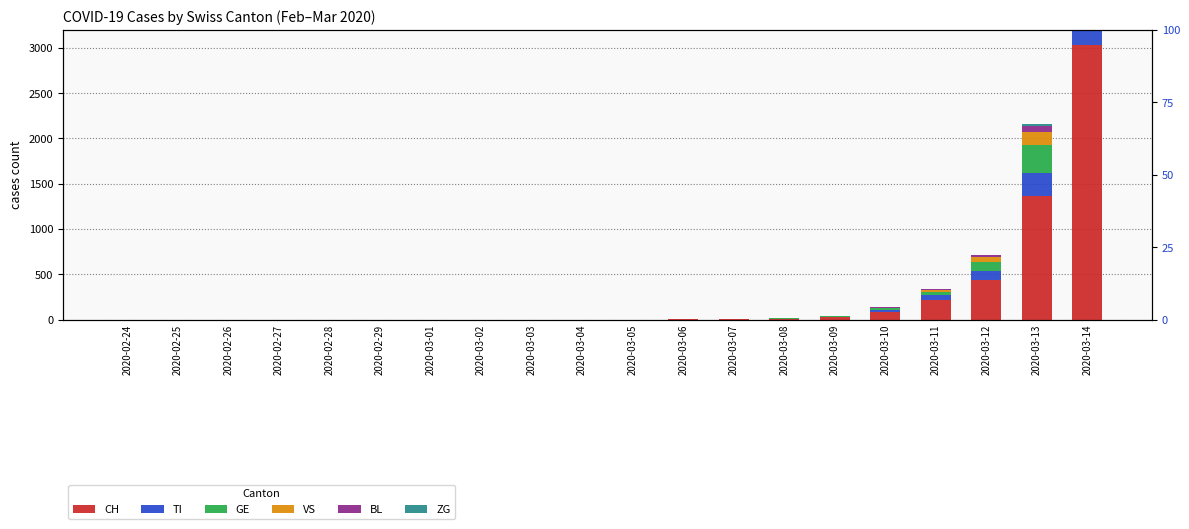

What is the label of the 13th bar from the right?

2020-03-02